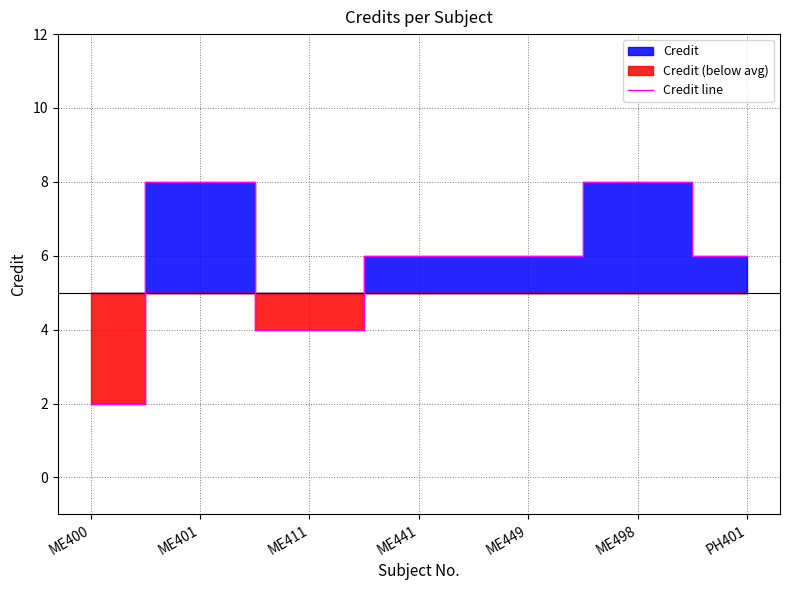

What position from the right is ME400?

7